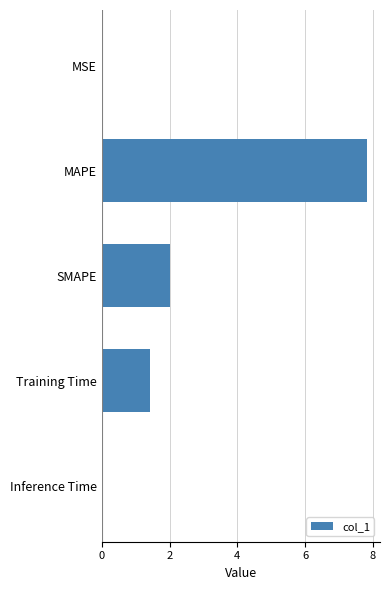

What is the average value?

2.3